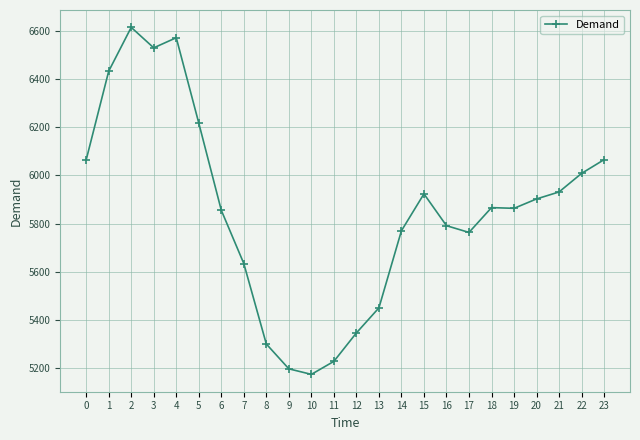

Where is the data nearest to the value 5894?

20